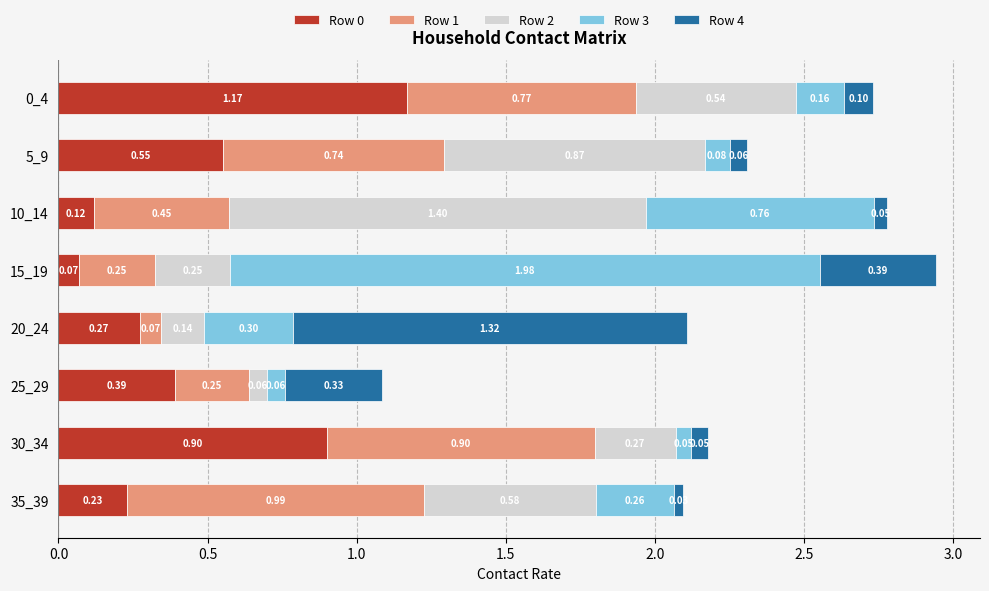

What is the sum of all Row 0 values?

3.7